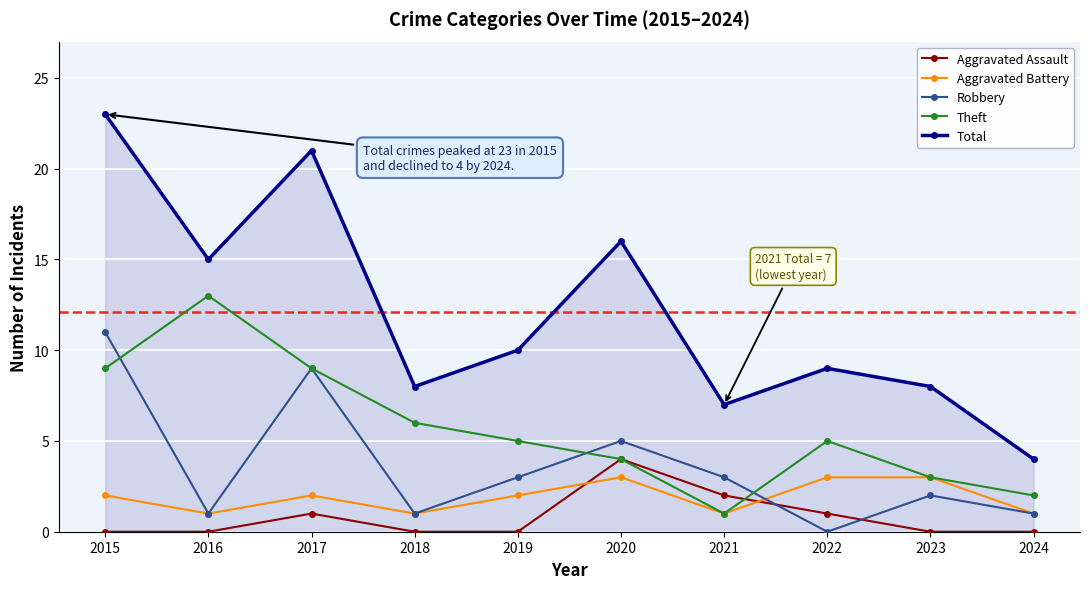

What is the sum of the Aggravated Assault values at 2017 and 2016?

1